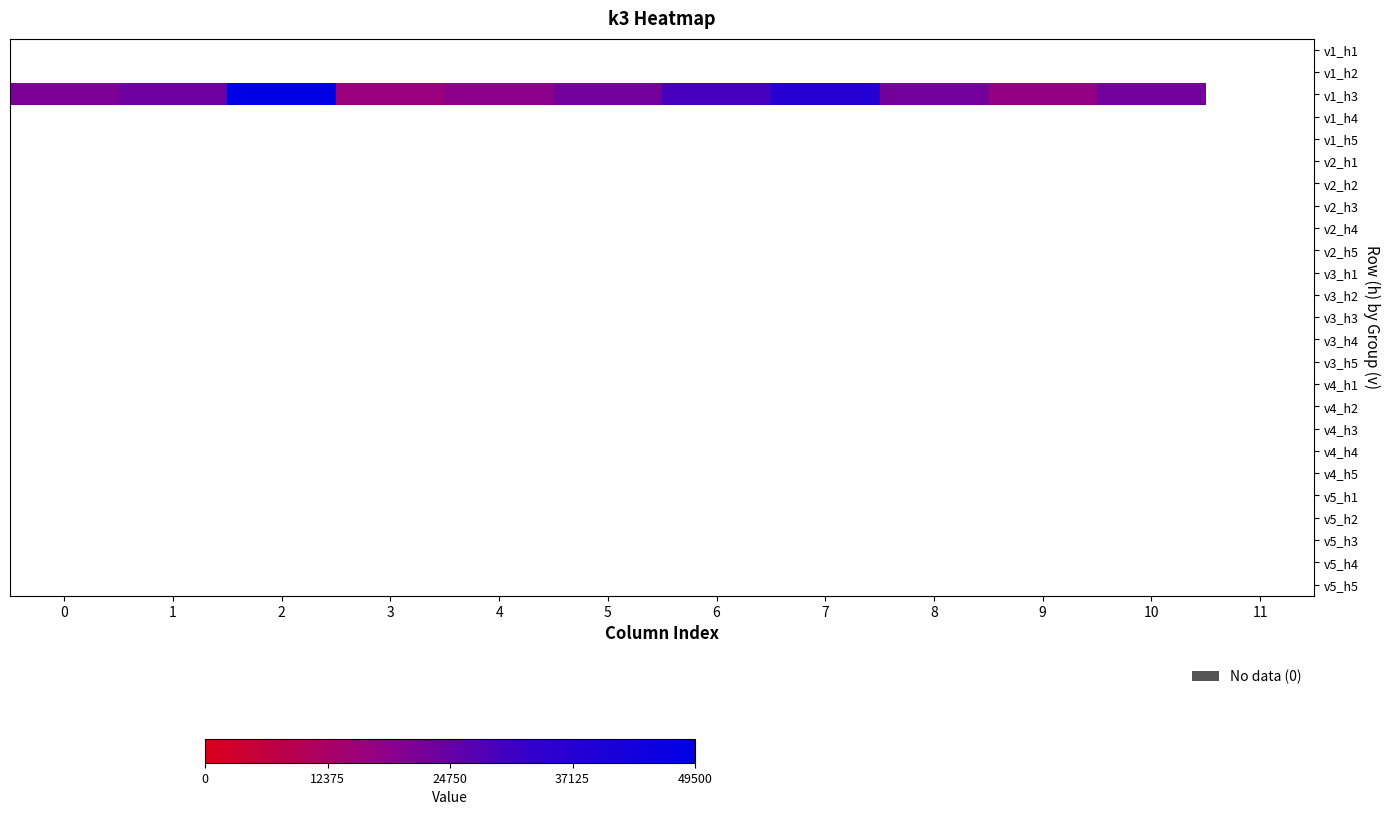

Which label corresponds to the smallest value in the chart?

3